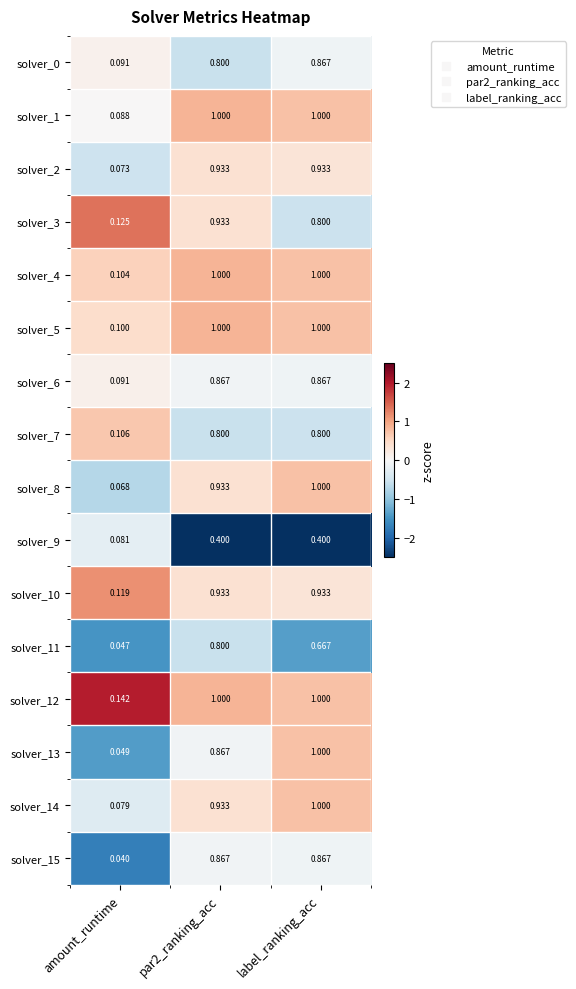

What is the greatest value displayed?

1.0